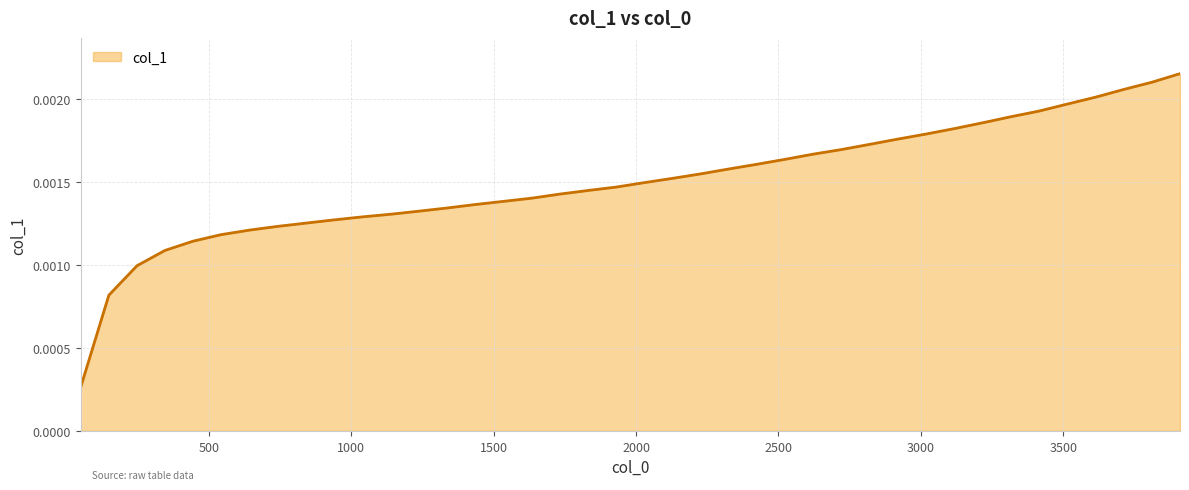

Does the chart display data point markers on the line(s)?

No